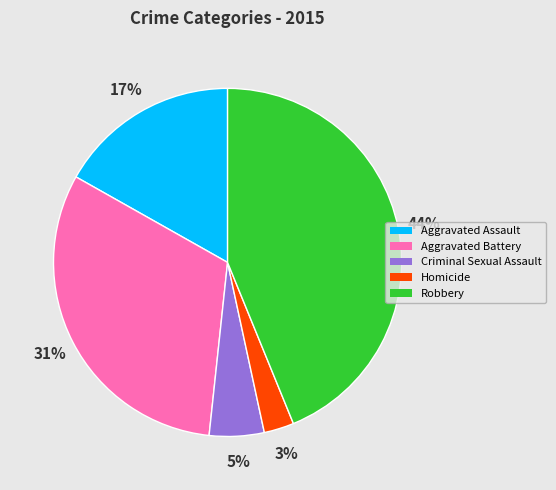

Which slice is the largest?

Robbery